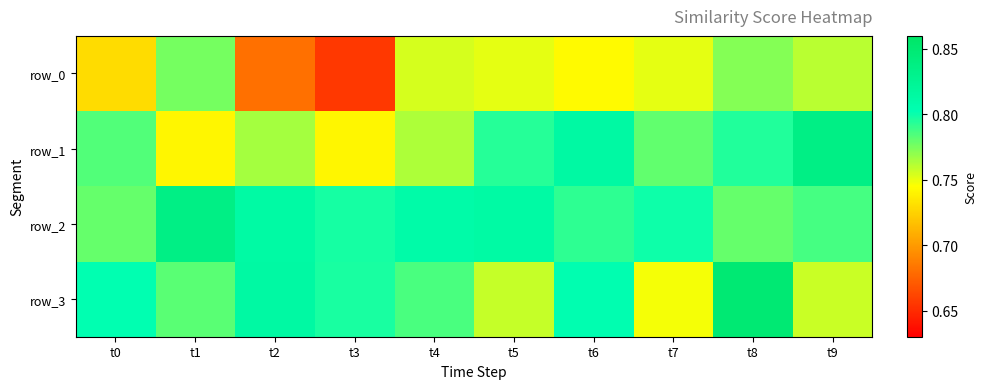

Read the row_3 value at t4.

0.8